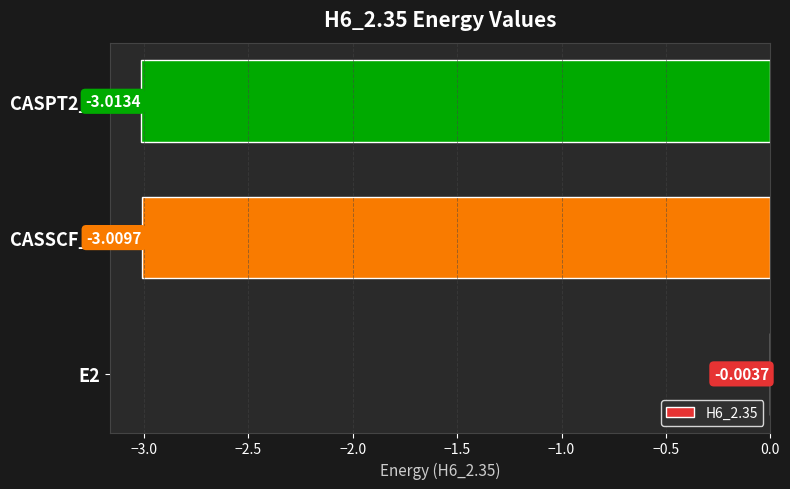

What is the sum of the values at CASSCF_E and E2?

-3.0